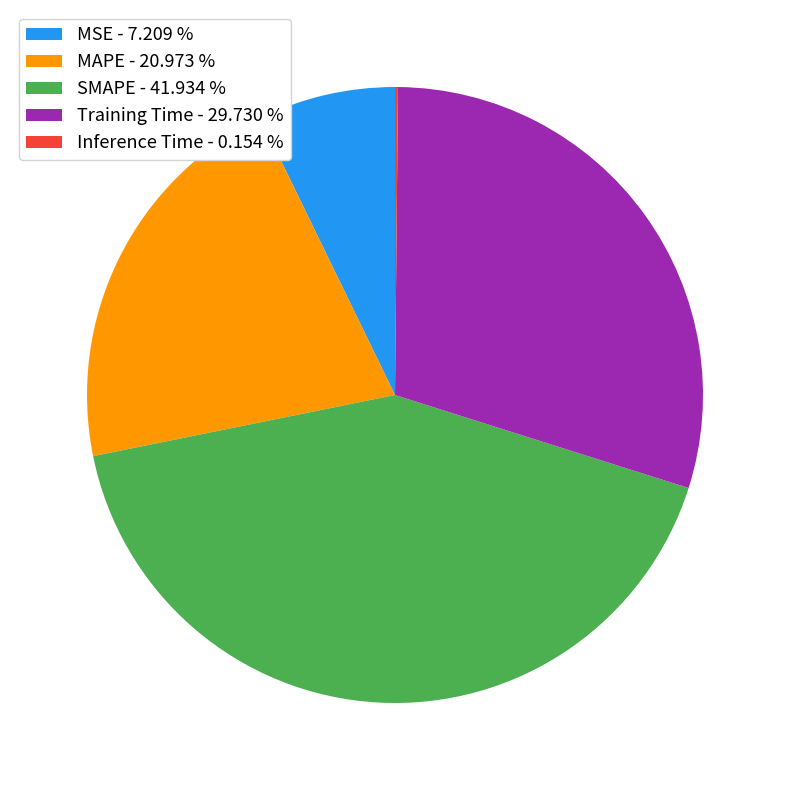

Does any single category account for the majority?

No